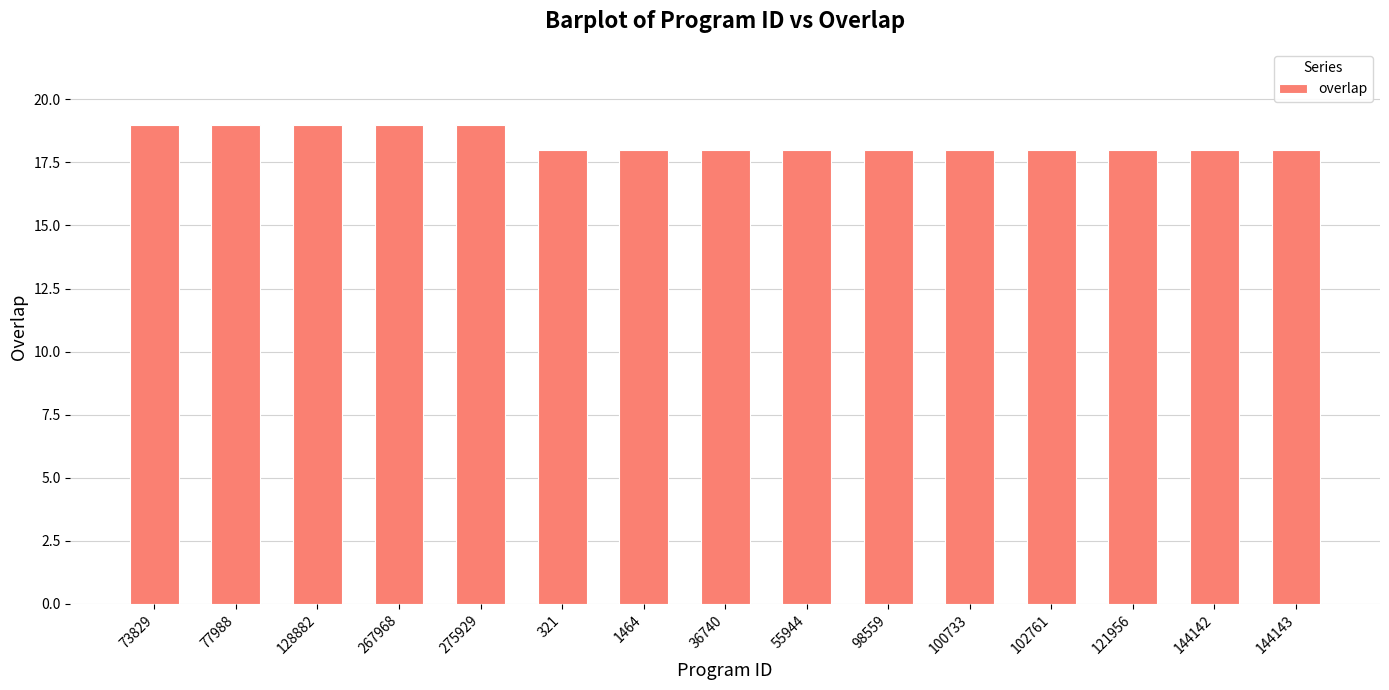

Reading left to right, transcribe all the data shown in this chart.

19	19	19	19	19	18	18	18	18	18	18	18	18	18	18